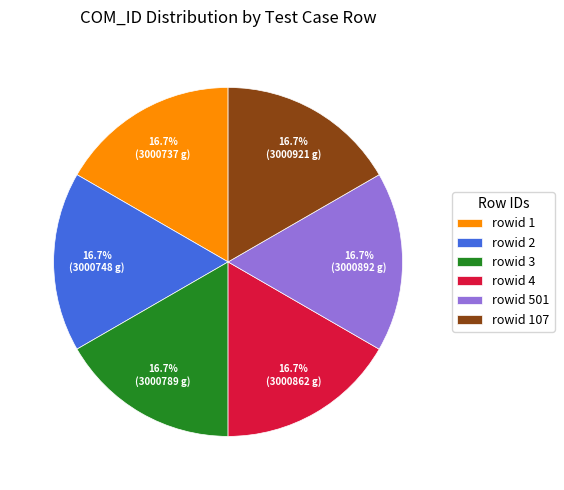

How many slices are in this pie chart?

6